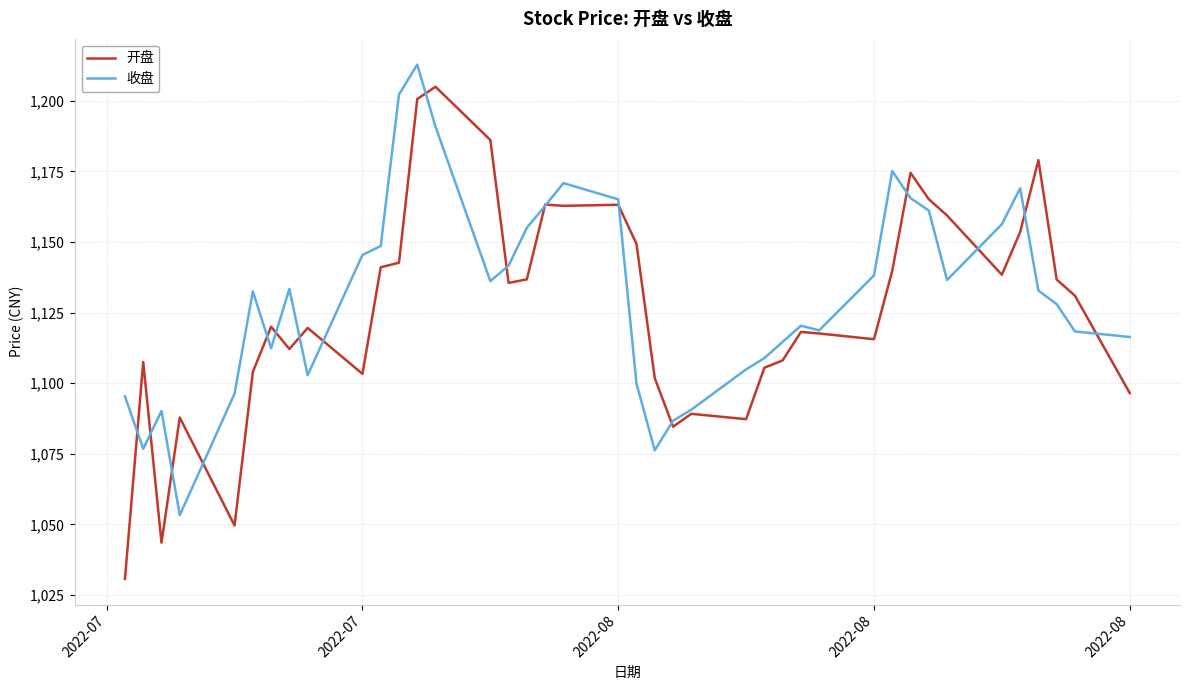

What is the greatest value displayed?

1212.8